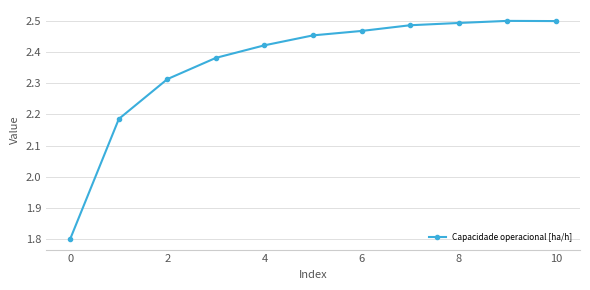

What is the smallest value displayed?

1.8